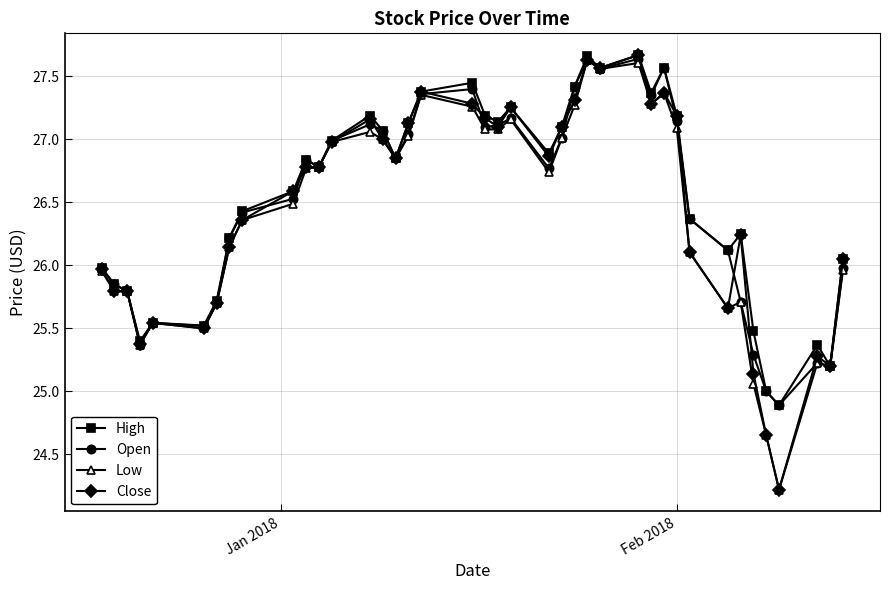

What is the minimum value for Open?

24.9